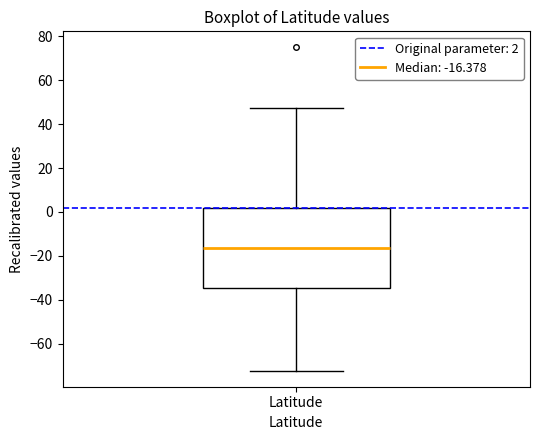

Read this box plot against the y-axis: the position of the median line, the range covered by the box, and the ends of both whiskers. The values are not printed on the chart, so give them approximately, as read against the axis.

median -16, box -34 to 2, whiskers -72 to 48